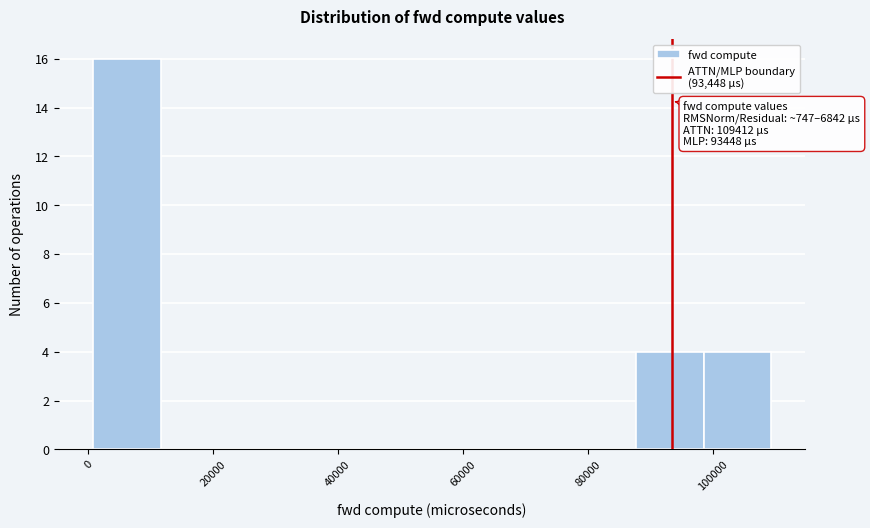

Which range on the x-axis has the tallest bar?

0 to 12000